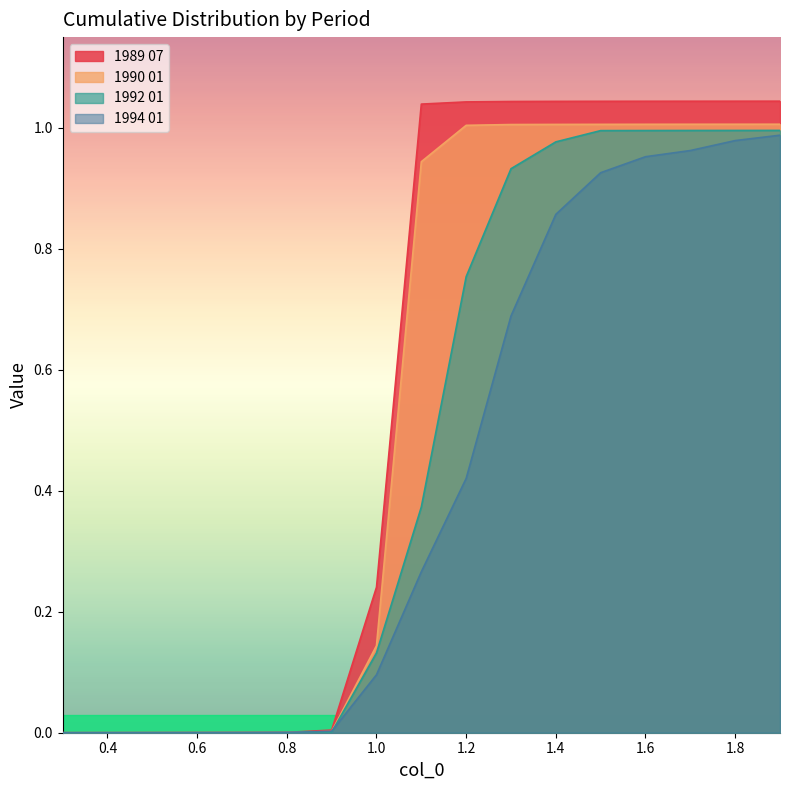

Reading left to right, transcribe all the data shown in this chart.

1989 07: 0.0	0.0	0.0	0.0	0.0	0.0	0.0	0.2	1.0	1.0	1.0	1.0	1.0	1.0	1.0	1.0	1.0
1990 01: 0.0	0.0	0.0	0.0	0.0	0.0	0.0	0.1	0.9	1.0	1.0	1.0	1.0	1.0	1.0	1.0	1.0
1992 01: 0.0	0.0	0.0	0.0	0.0	0.0	0.0	0.1	0.4	0.8	0.9	1.0	1.0	1.0	1.0	1.0	1.0
1994 01: 0.0	0.0	0.0	0.0	0.0	0.0	0.0	0.1	0.3	0.4	0.7	0.9	0.9	1.0	1.0	1.0	1.0